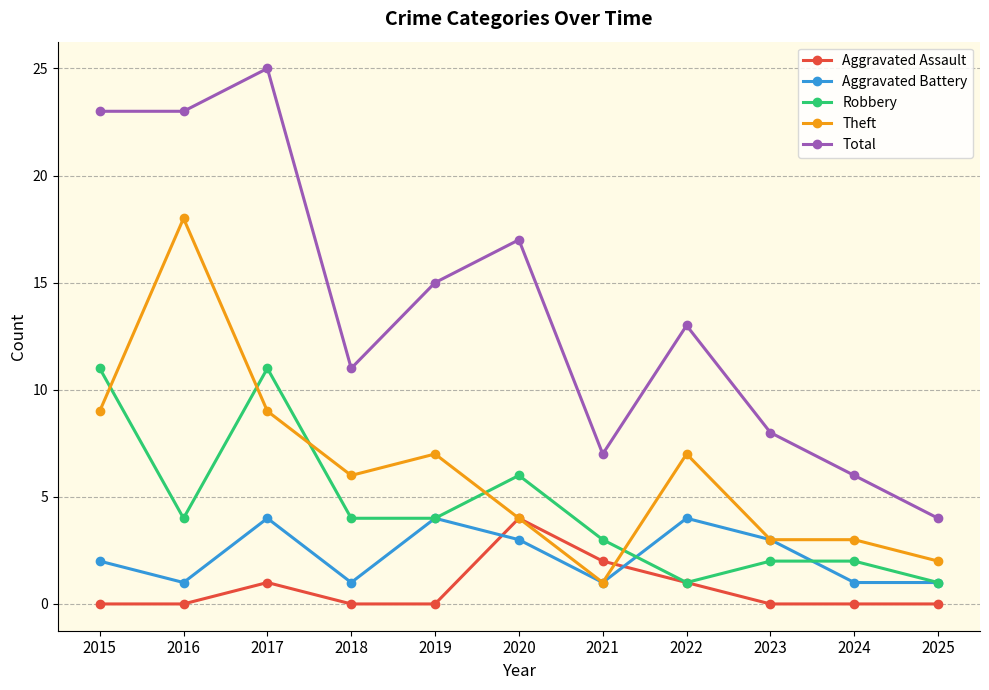

Reading left to right, list all the values displayed in this chart.

Aggravated Assault: 0	0	1	0	0	4	2	1	0	0	0
Aggravated Battery: 2	1	4	1	4	3	1	4	3	1	1
Robbery: 11	4	11	4	4	6	3	1	2	2	1
Theft: 9	18	9	6	7	4	1	7	3	3	2
Total: 23	23	25	11	15	17	7	13	8	6	4